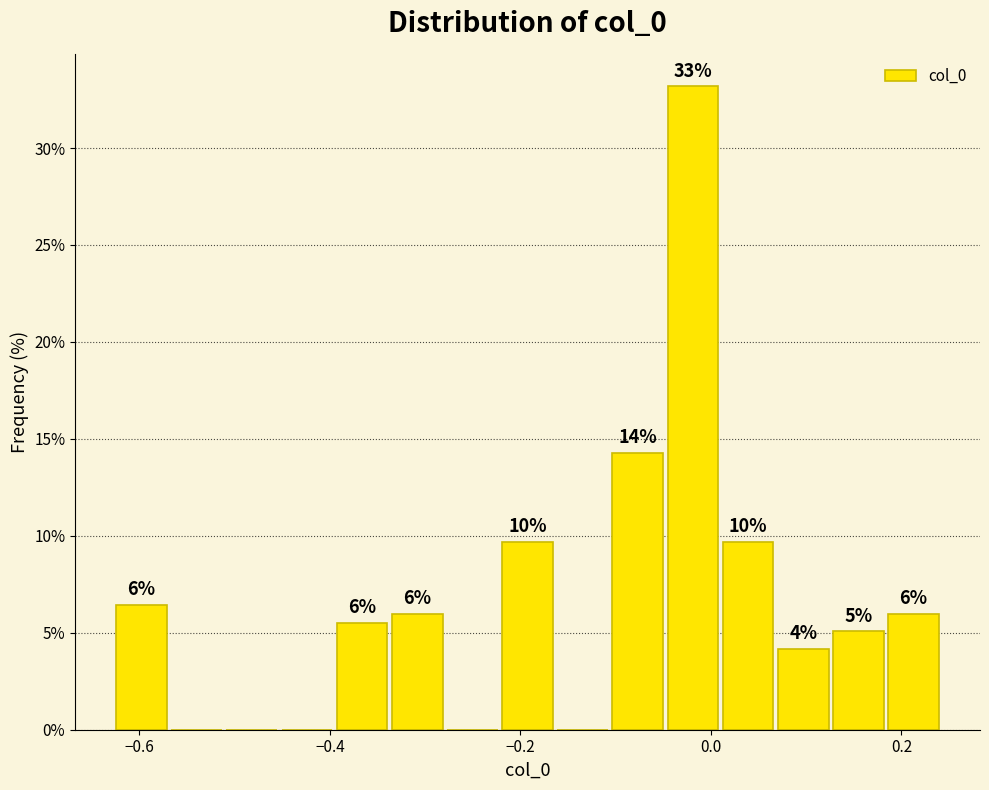

Around what value on the x-axis is the tallest bar? Give the approximate position of its centre, as read against the axis.

-0.02